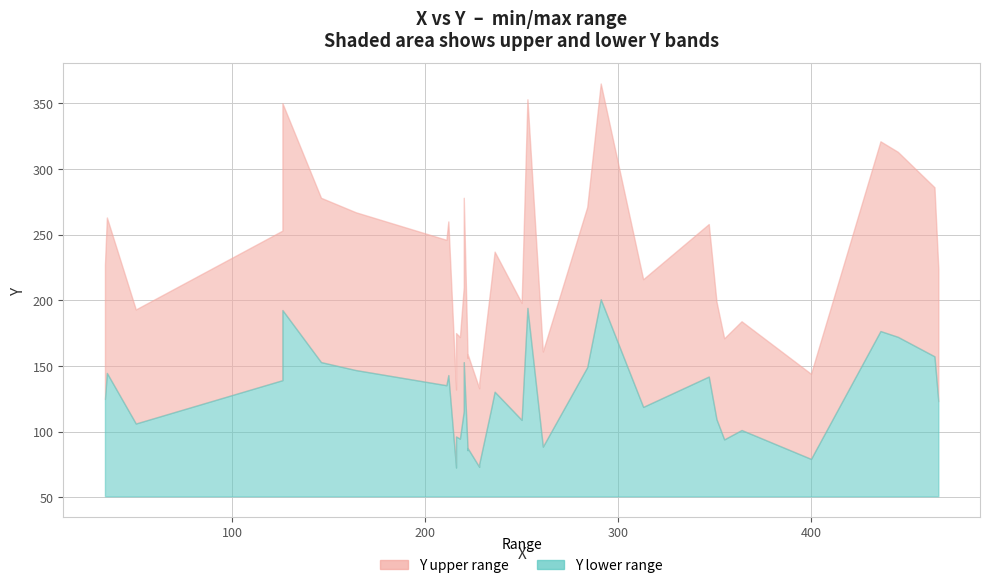

What is the minimum value shown in the chart?

132